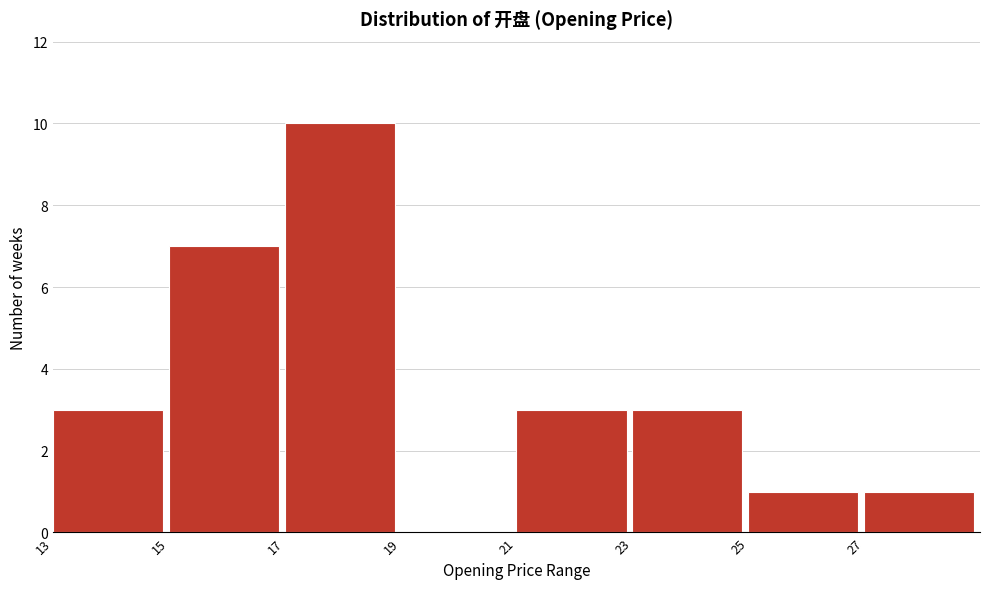

Reading left to right, transcribe this chart: for each bar, give the range it covers on the x-axis and its height. The values are not printed on the chart, so give them approximately, as read against the axis.

13 to 15: 3
15 to 17: 7
17 to 19: 10
19 to 21: 0
21 to 23: 3
23 to 25: 3
25 to 27: 1
27 to 29: 1